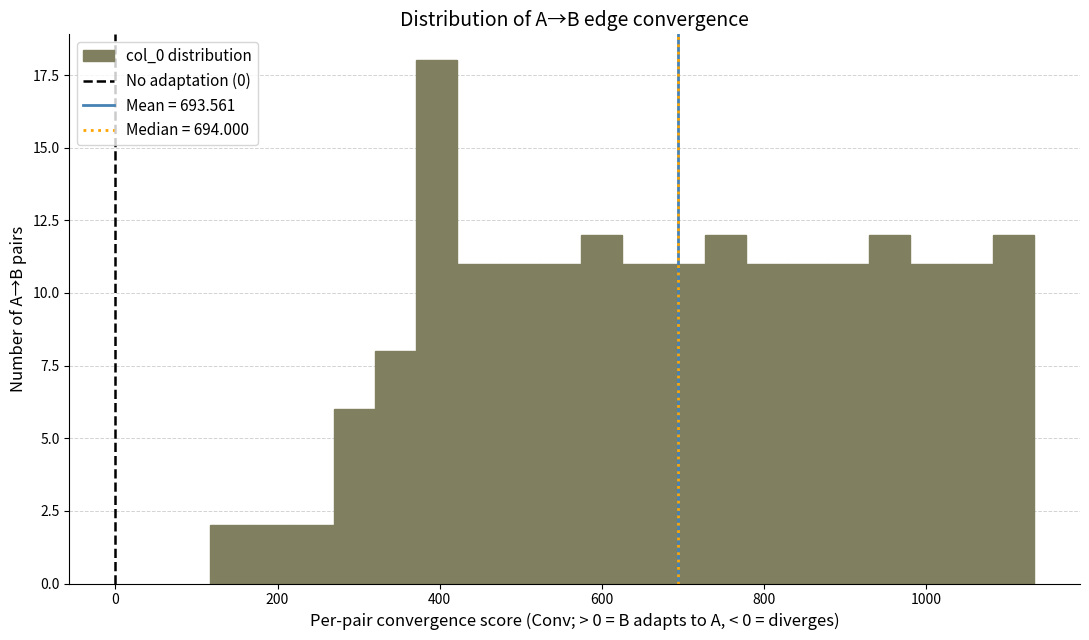

Read against the x-axis, roughly where is the centre of the tallest bar?

400